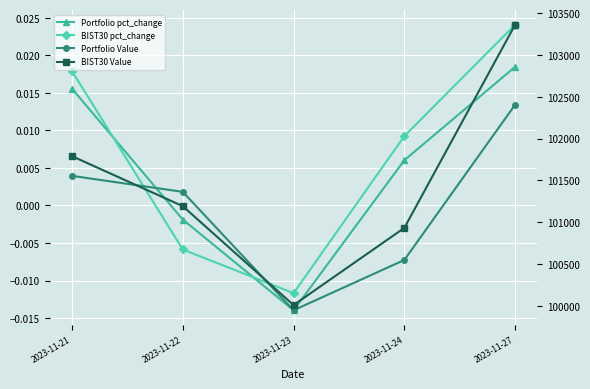

Which series has the largest total across all categories?

BIST30 Value